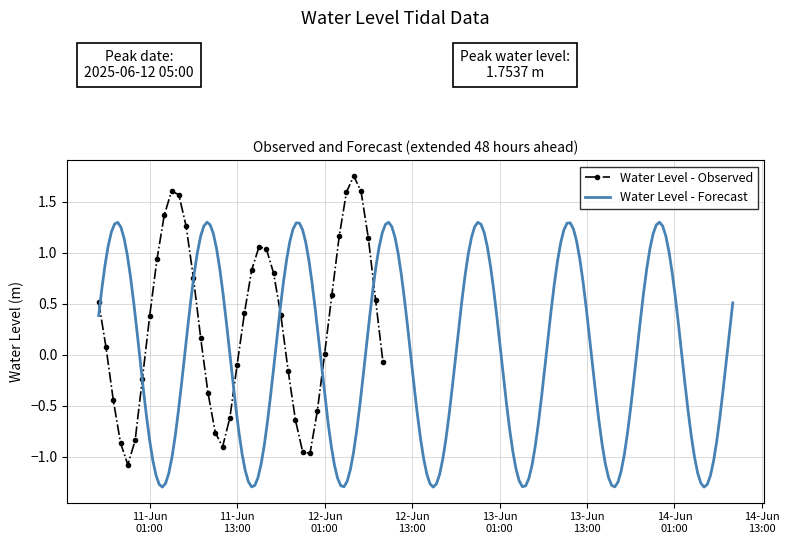

What is the minimum value shown in the chart?

-1.1